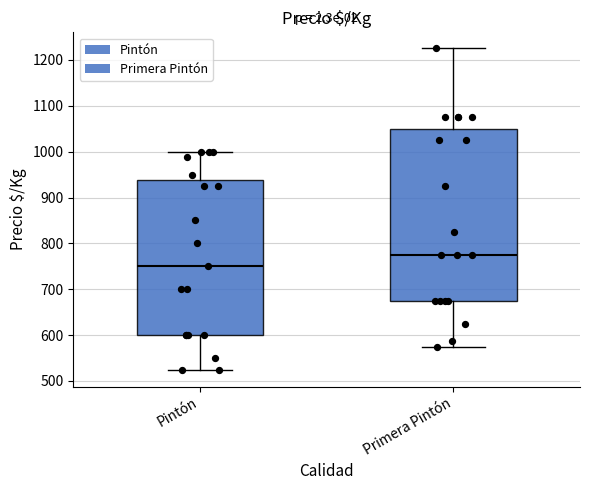

Where is the lower edge of the box for Primera Pintón on the y-axis? The values are not printed on the chart, so give them approximately, as read against the axis.

680